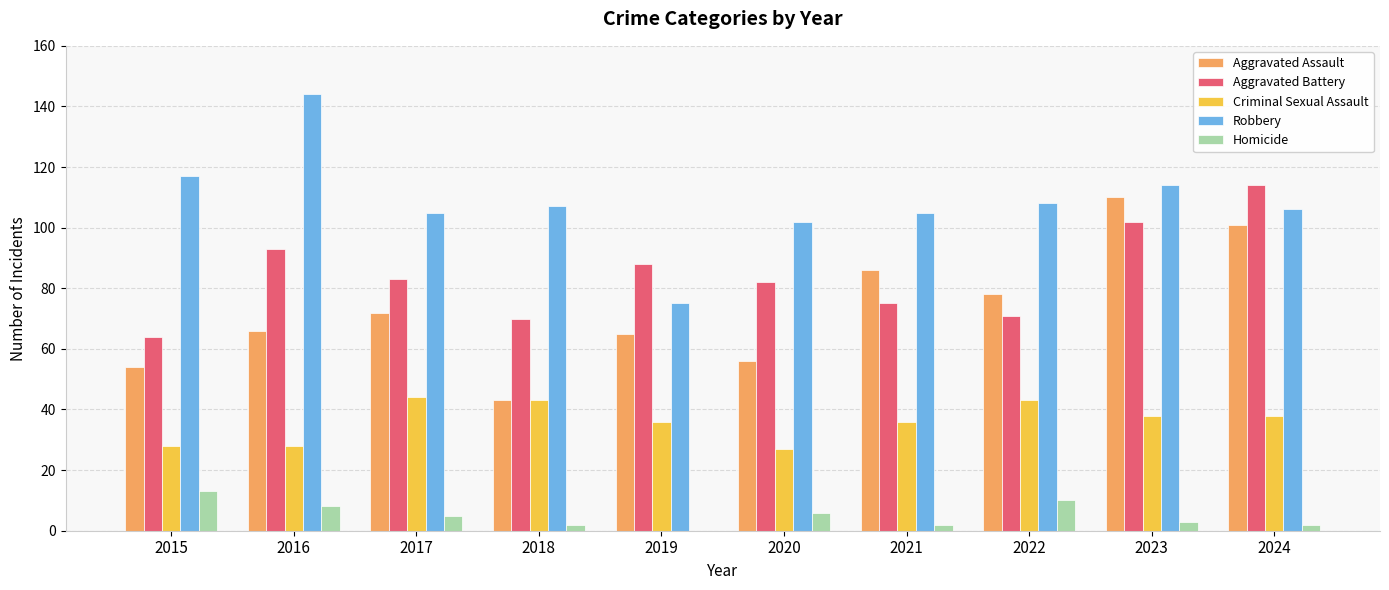

Where does the Homicide series first go above 5?

2015